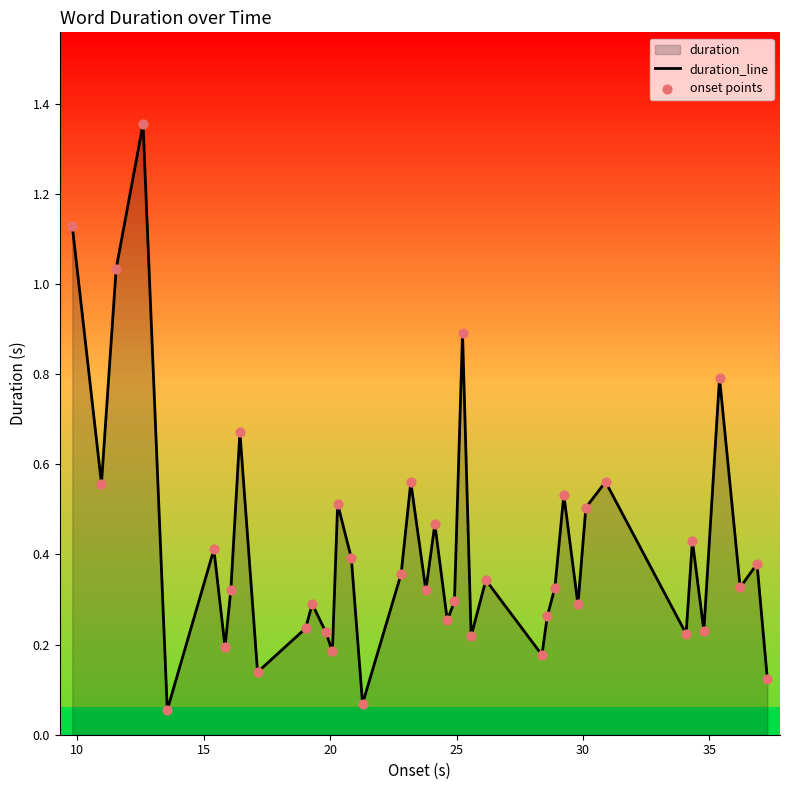

How many lines are shown in the chart?

1